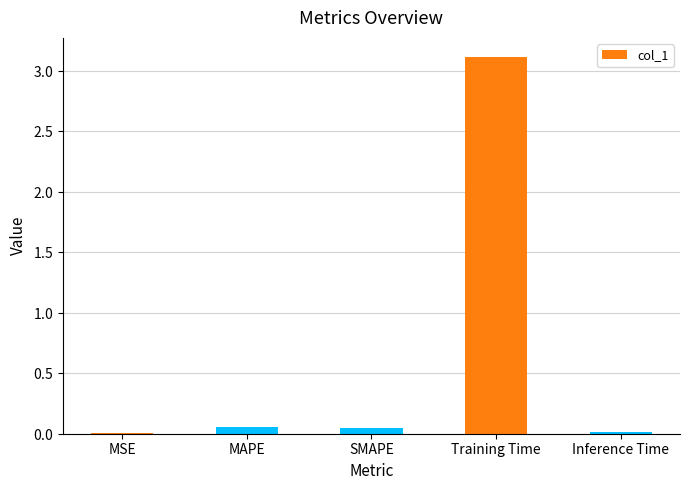

Rank the categories by value from lowest to highest.

MSE, Inference Time, SMAPE, MAPE, Training Time